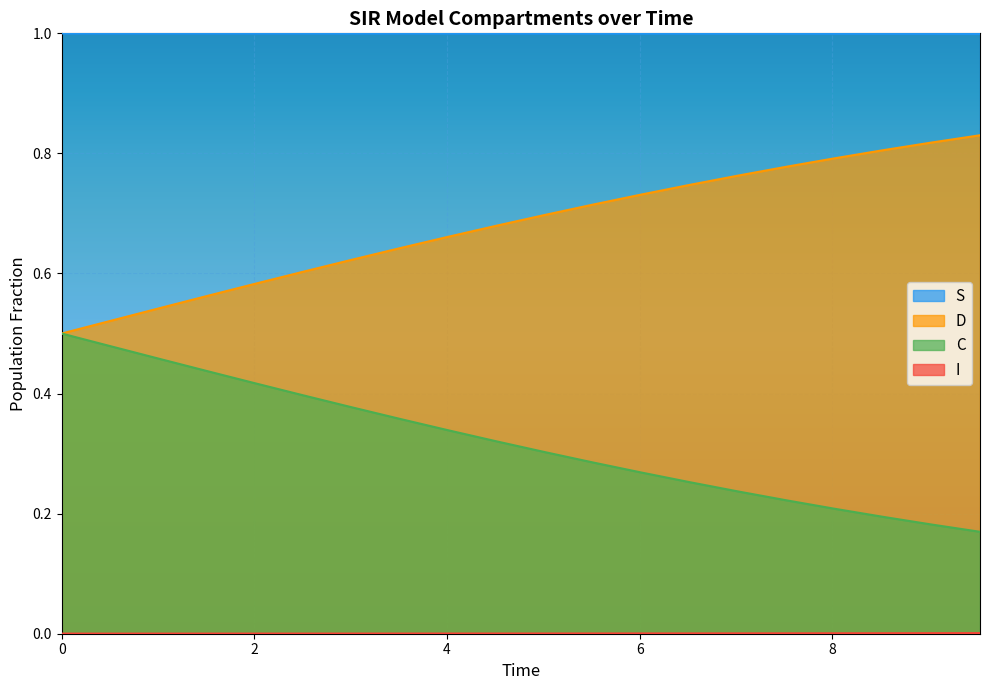

True or false: D and S cross at least once.

False